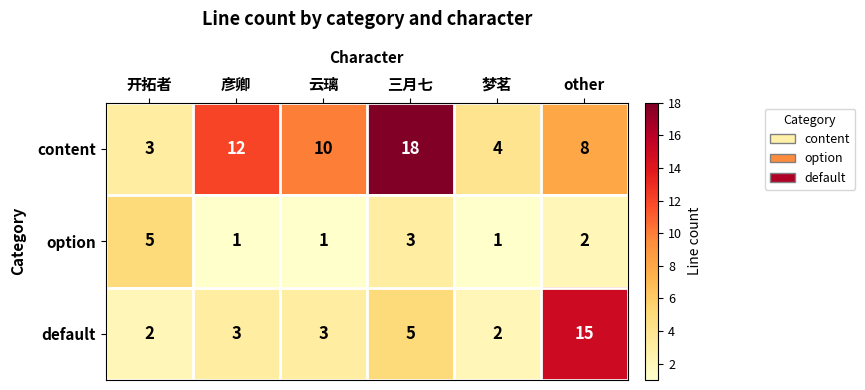

Rank the series by their average value, from lowest to highest.

option, default, content